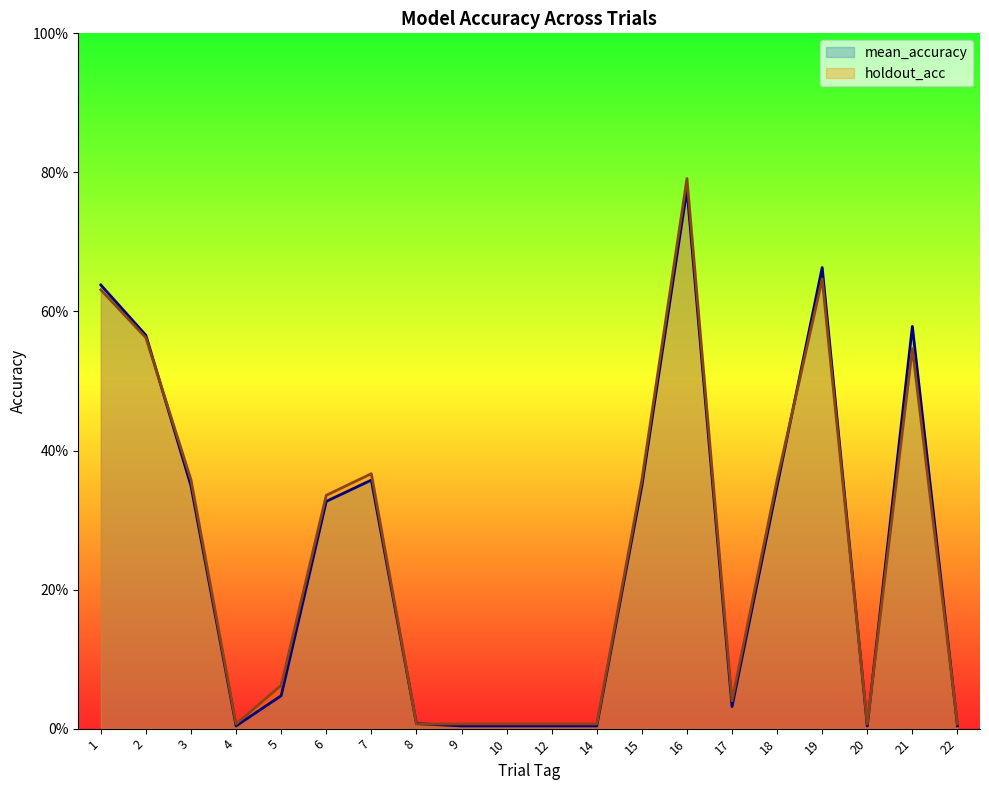

Is it true that holdout_acc equals 0.2 at 15?

False